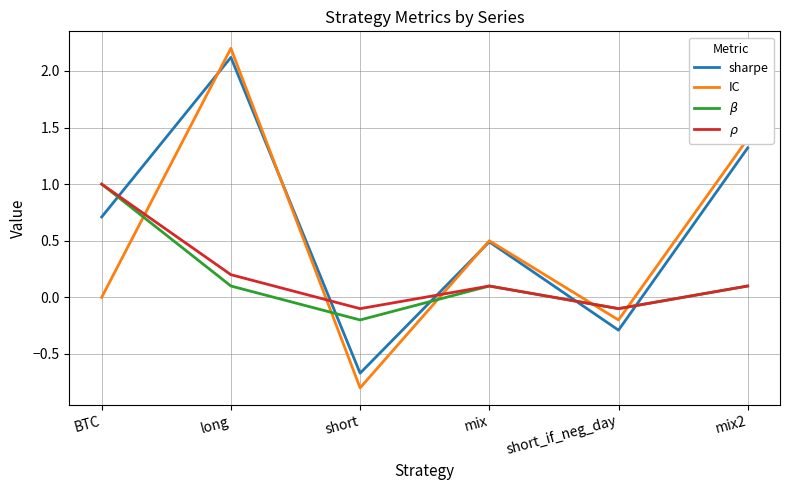

What position from the left is mix2?

6